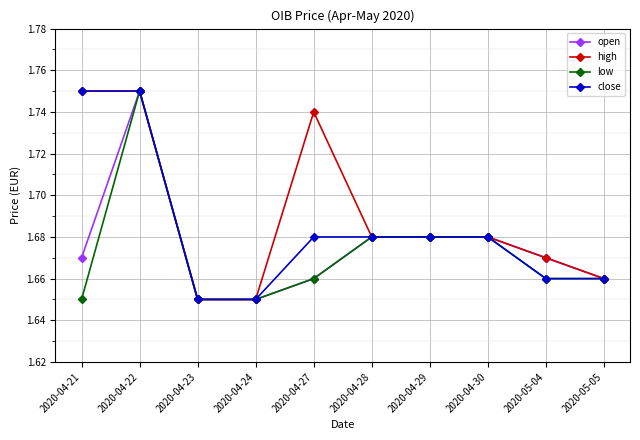

Does the chart have visible grid lines?

Yes